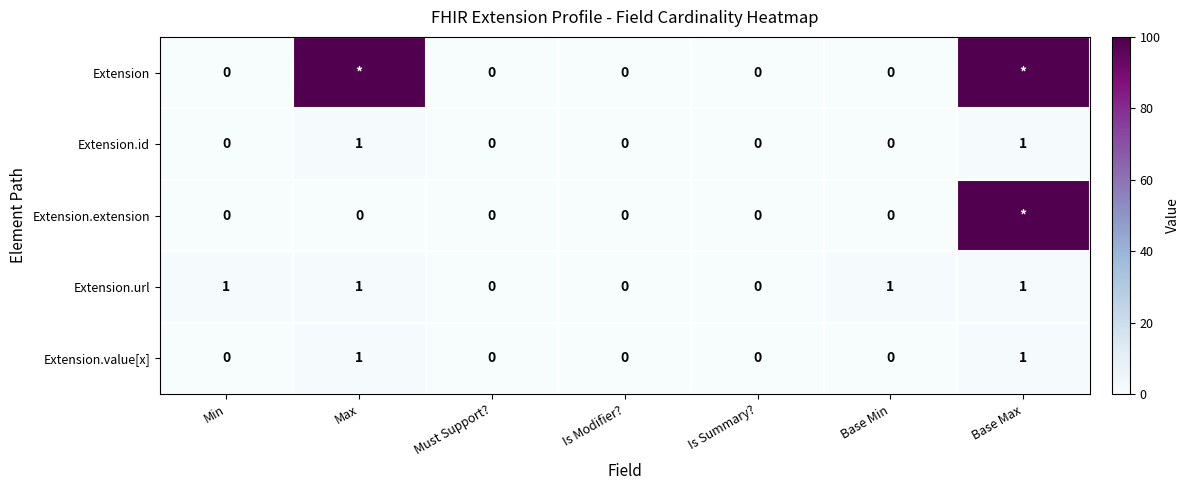

The value of Extension.extension at Is Modifier? is 0. True or false?

True